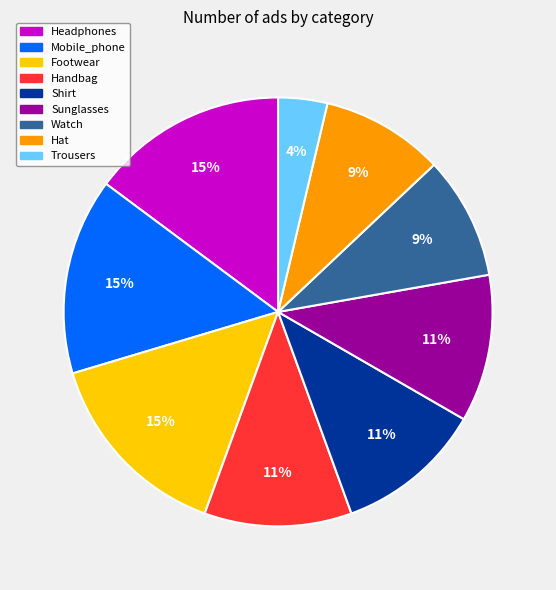

True or false: Sunglasses accounts for 11% of the total.

True